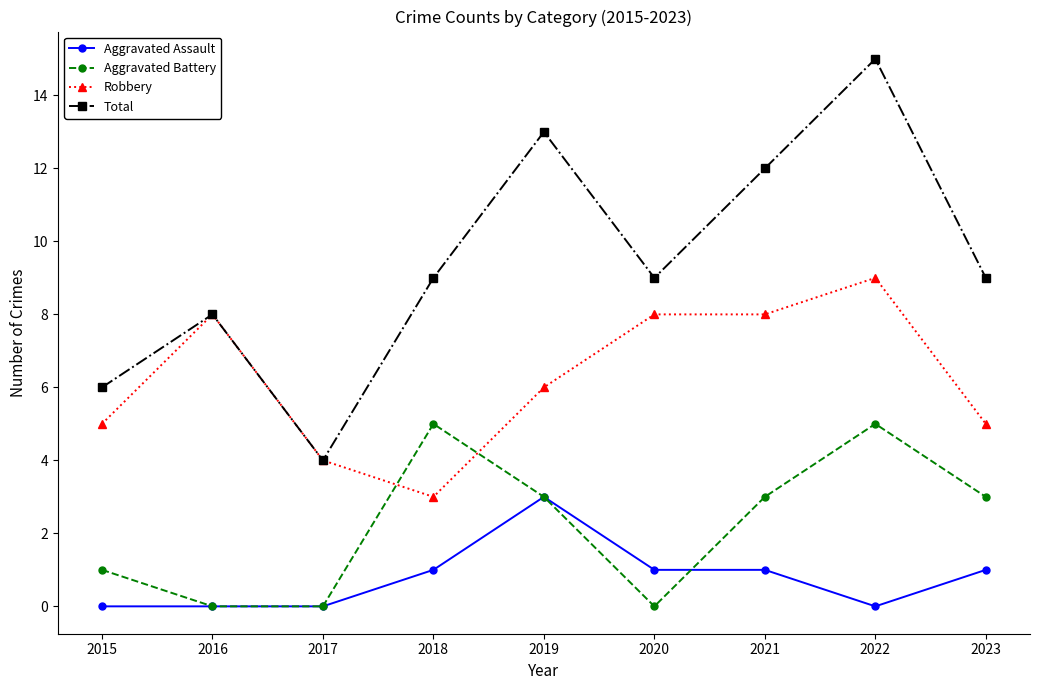

What is the sum of all Aggravated Battery values?

20